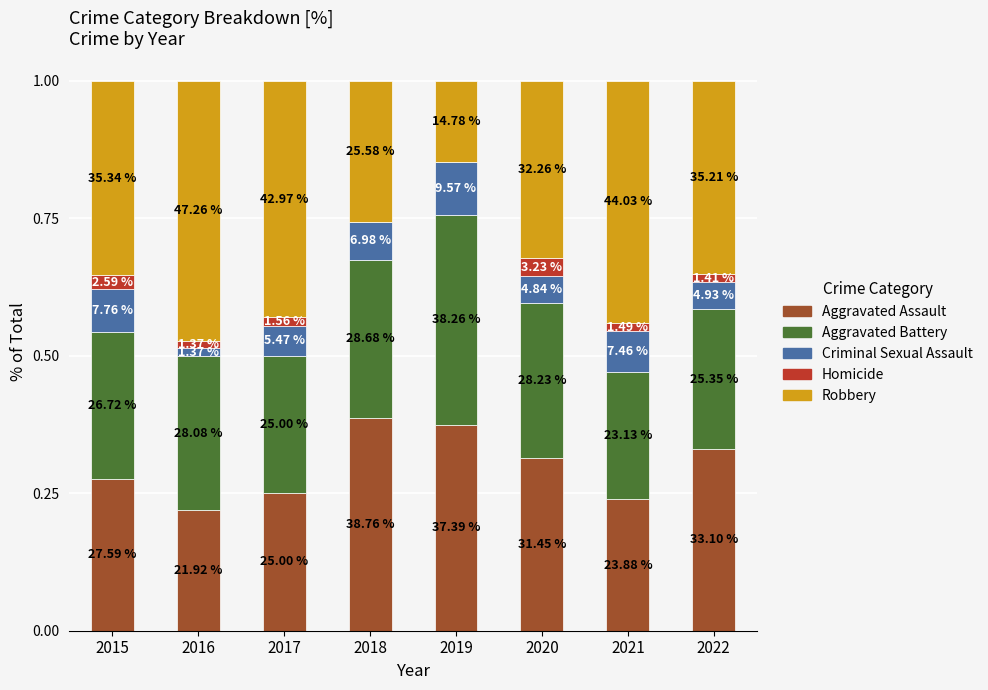

At which category is the sum across all series the highest?

2015